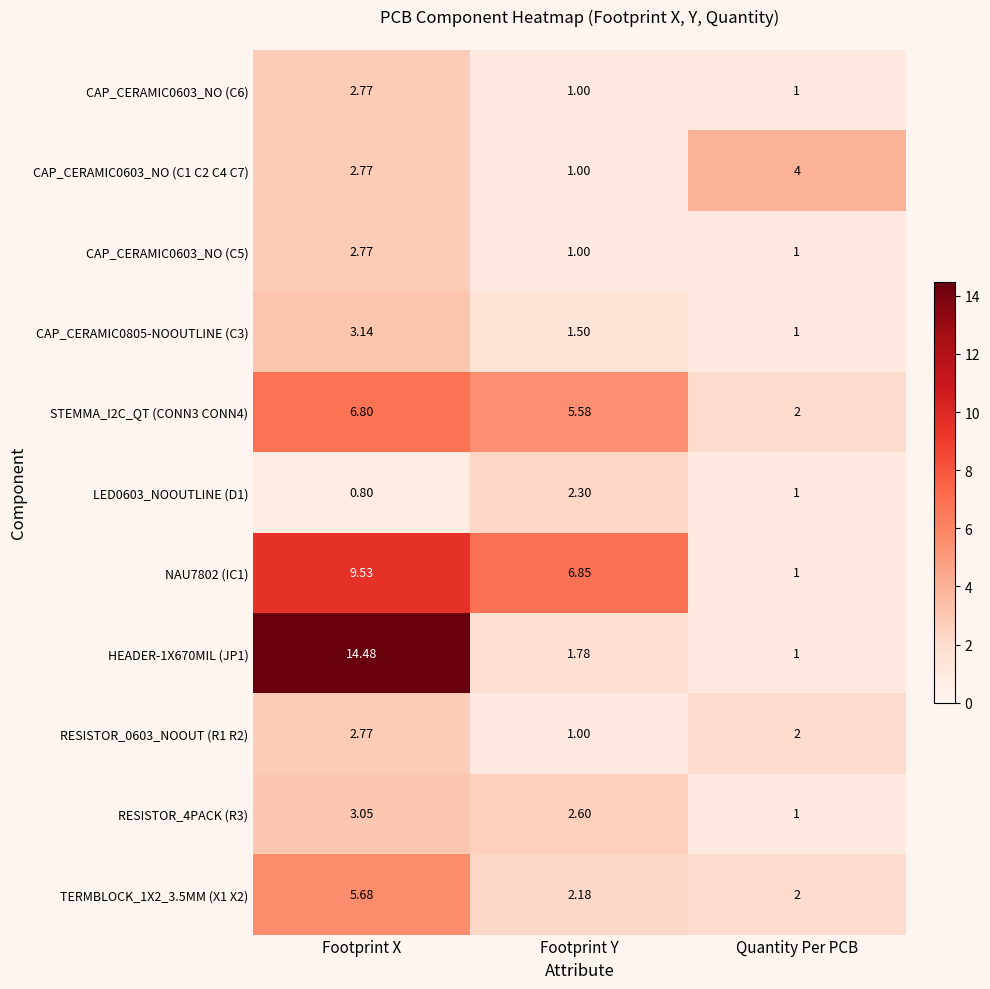

Is the value of RESISTOR_0603_NOOUT (R1 R2) at Footprint Y greater than the value of TERMBLOCK_1X2_3.5MM (X1 X2) at Quantity Per PCB?

No